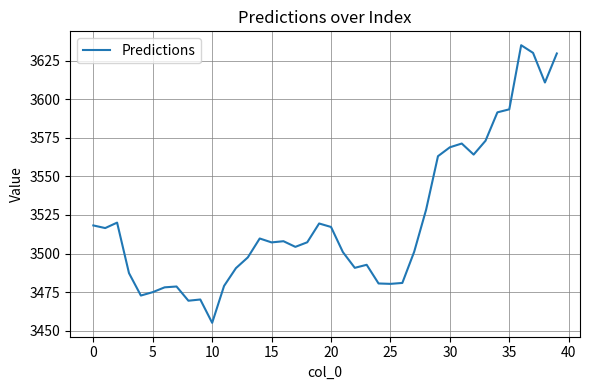

What is the sum of all values?

140868.5